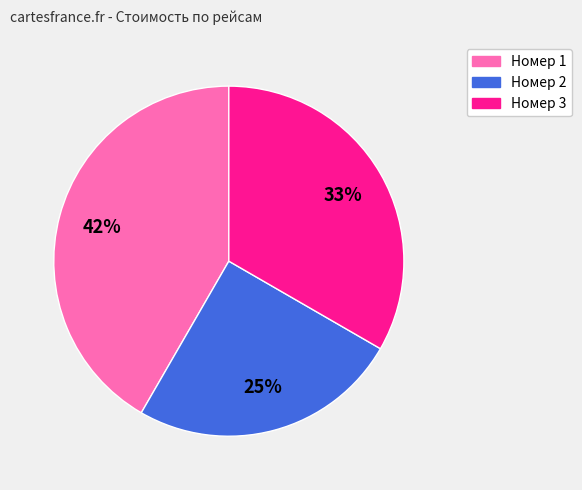

To the nearest percent, what is the average slice percentage?

33%